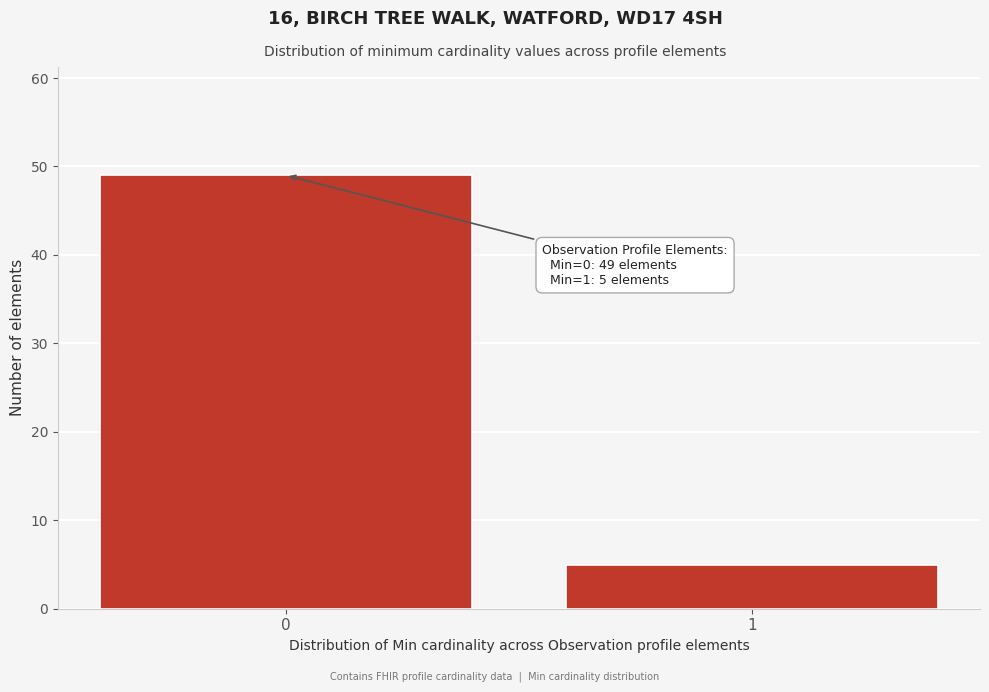

Reading left to right, transcribe all the data shown in this chart.

49	5